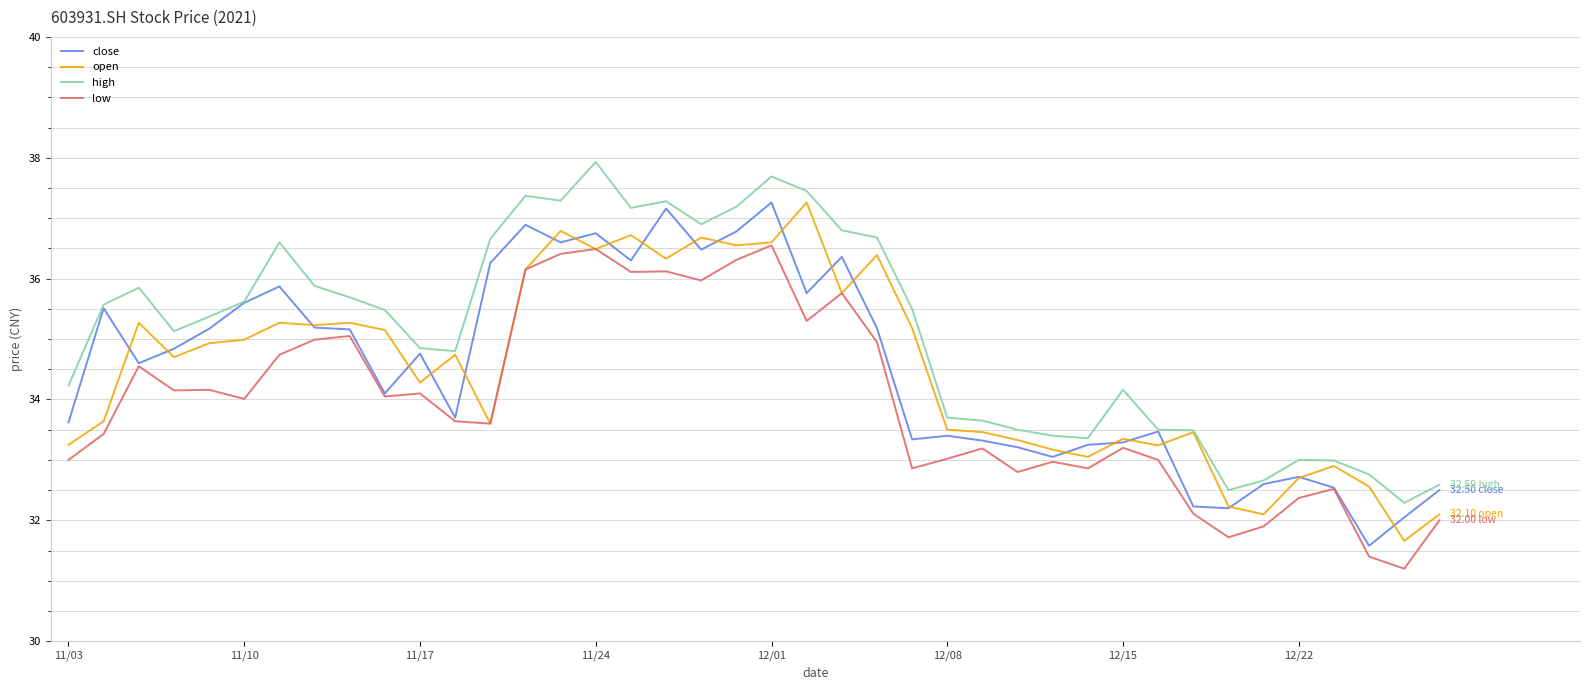

Which series has the largest total across all categories?

high